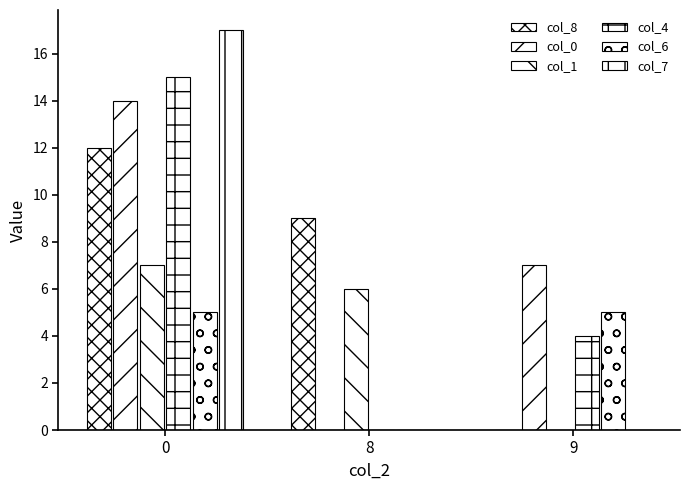

Count the number of data series in this chart.

6